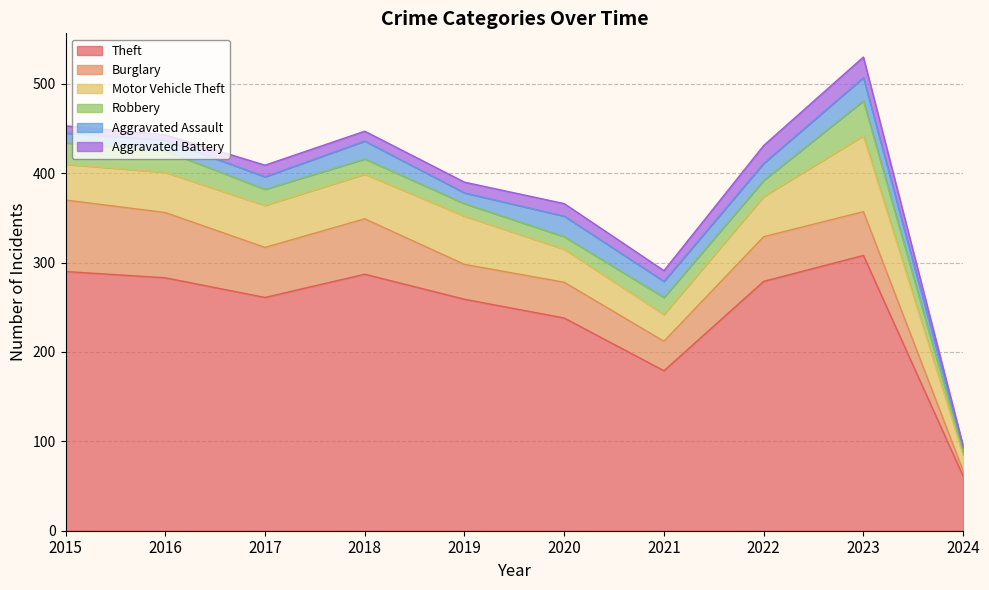

Which series changed the most between 2018 and 2021?

Theft